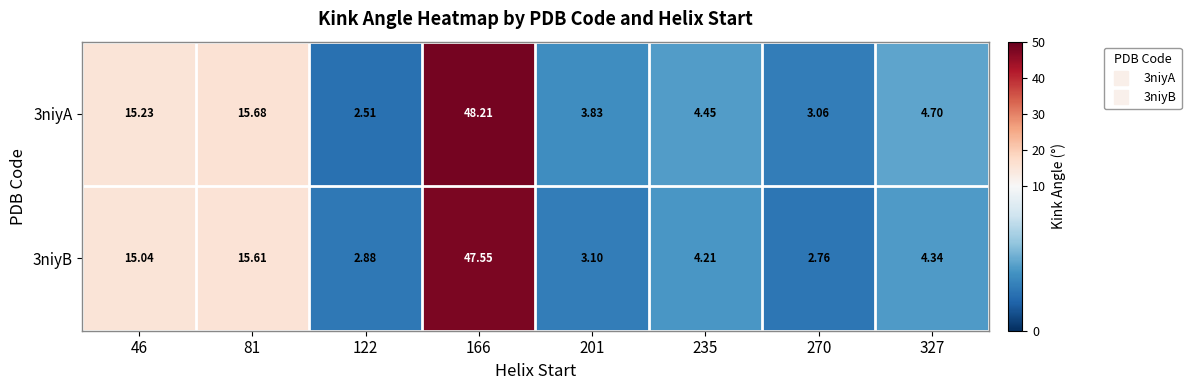

How many data points in 3niyA are above 4?

5